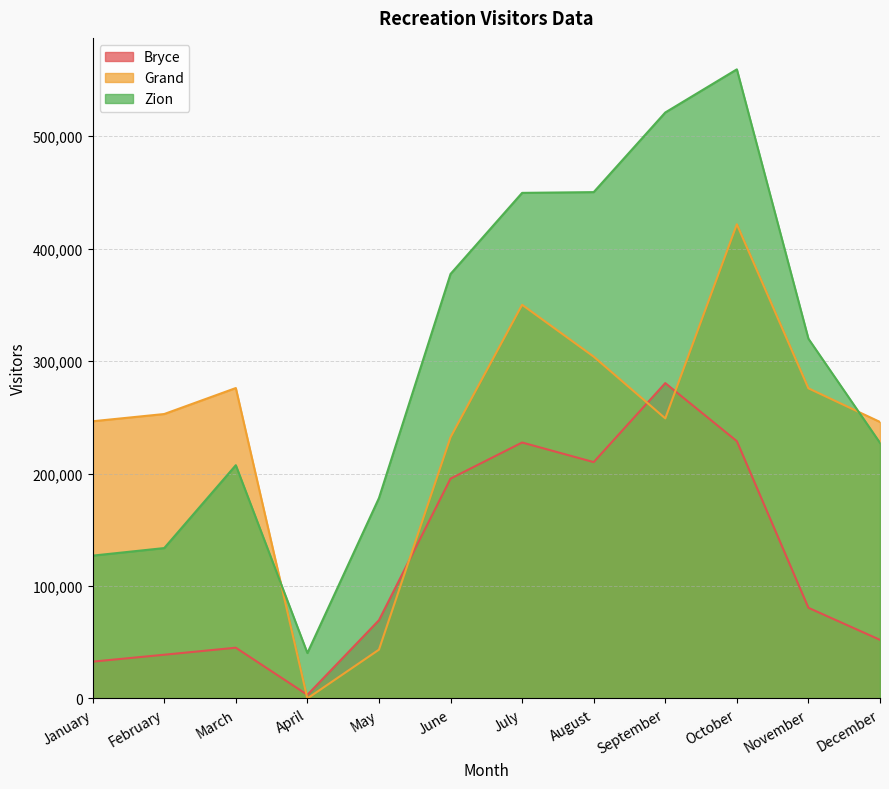

Is it true that Grand equals 275764 at November?

True